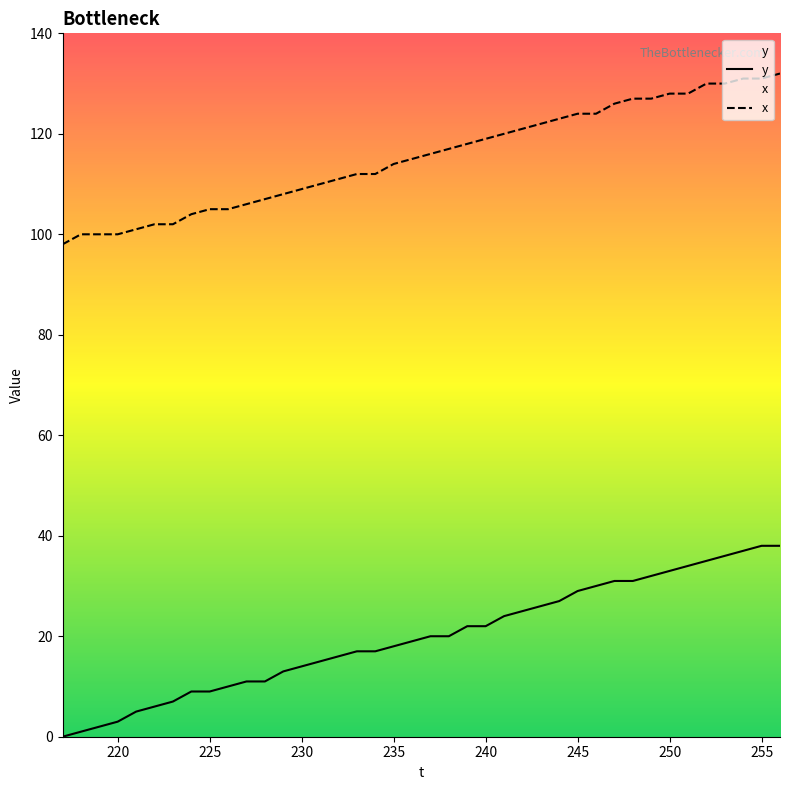

What is the value of the x point at the 12th from the left?

107